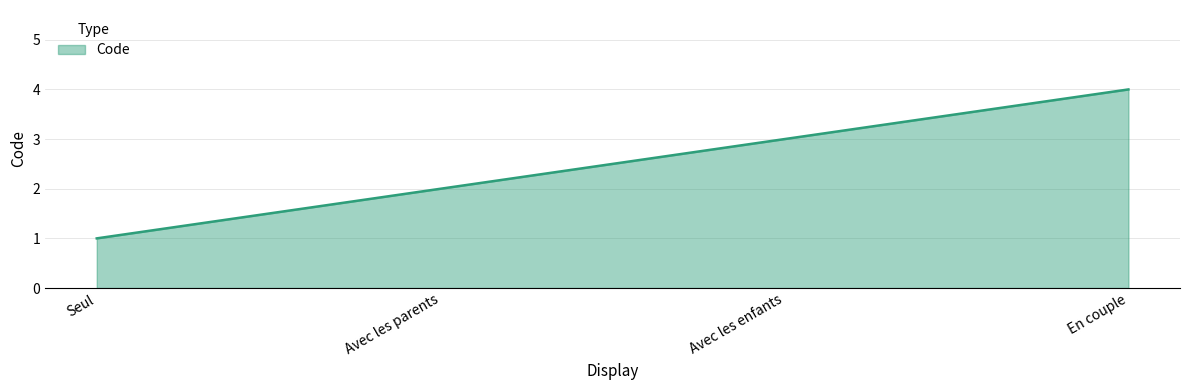

Rank the categories by value from highest to lowest.

En couple, Avec les enfants, Avec les parents, Seul